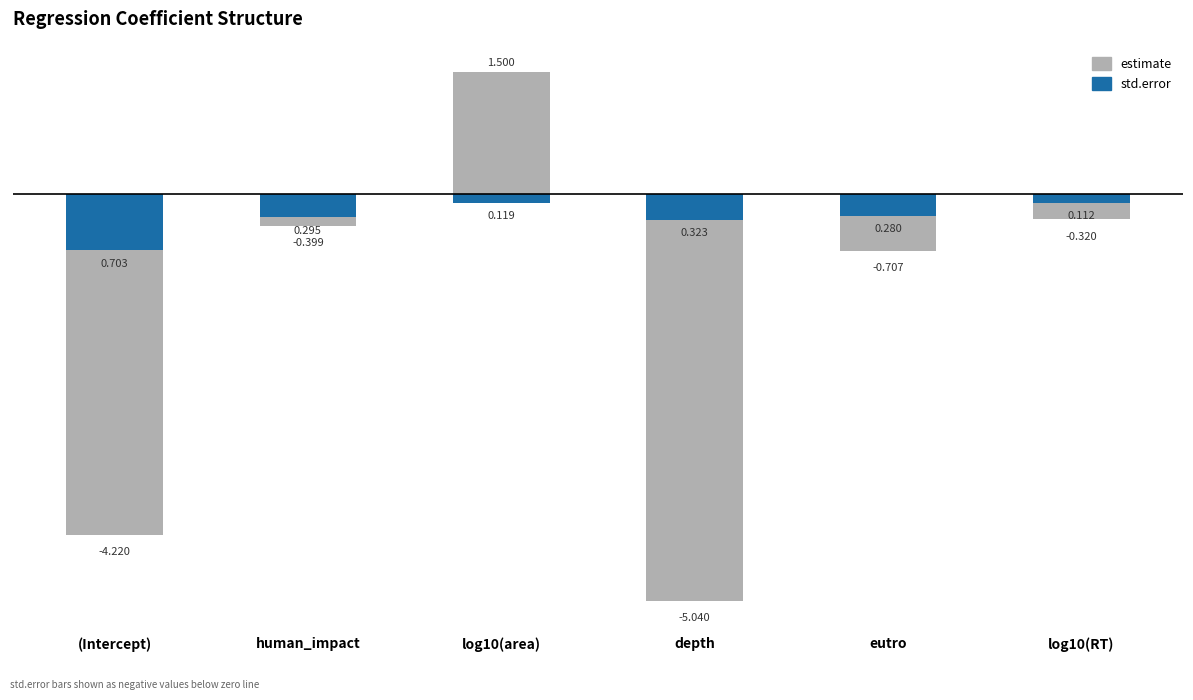

Which series has the largest range (max minus min)?

estimate